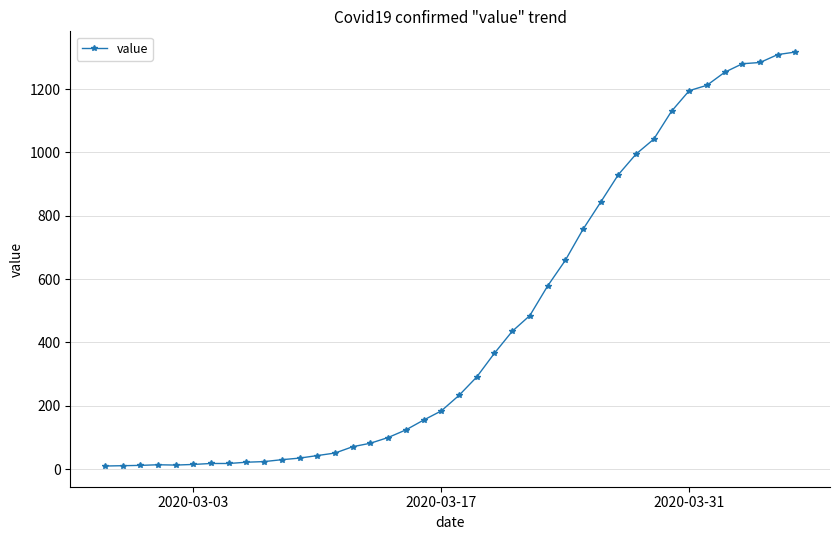

What is the smallest value displayed?

10